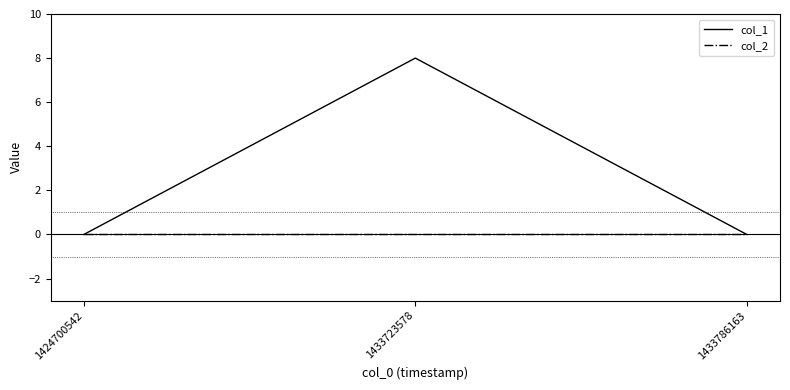

List the series in order of their overall mean, highest first.

col_1, col_2